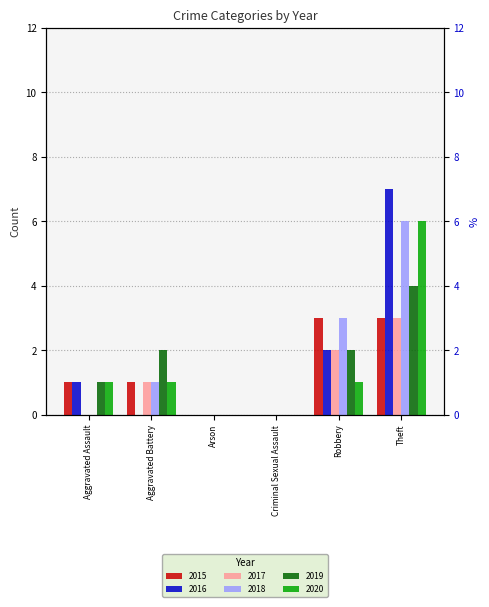

At which category is the sum across all series the highest?

Theft